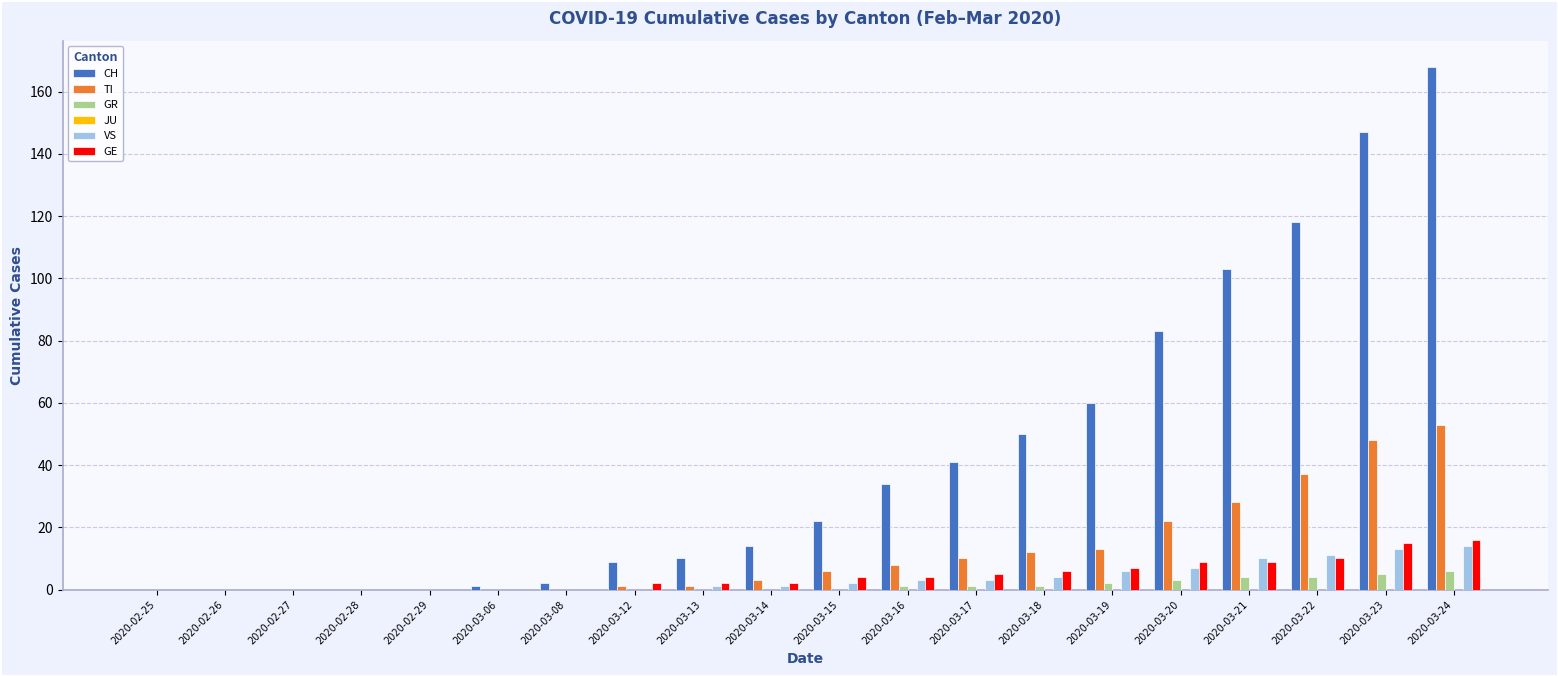

At which category is the sum across all series the highest?

2020-03-24